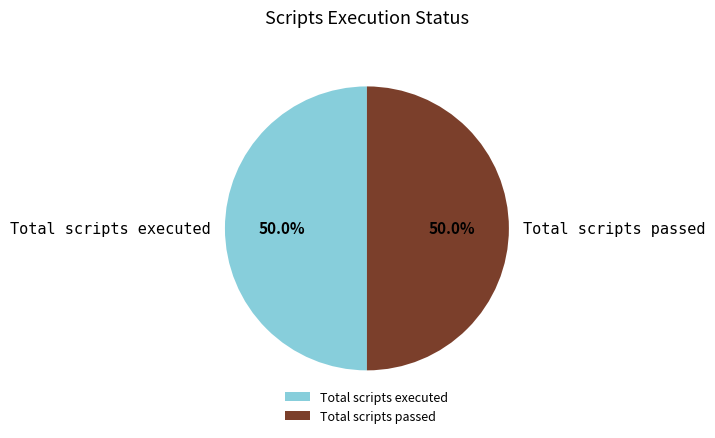

What percentage is the Total scripts passed slice, to the nearest percent?

50%